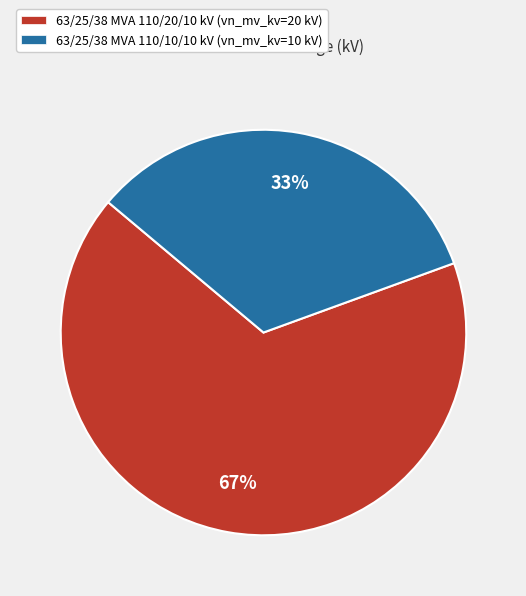

To the nearest percent, what portion does 63/25/38 MVA 110/20/10 kV represent?

67%